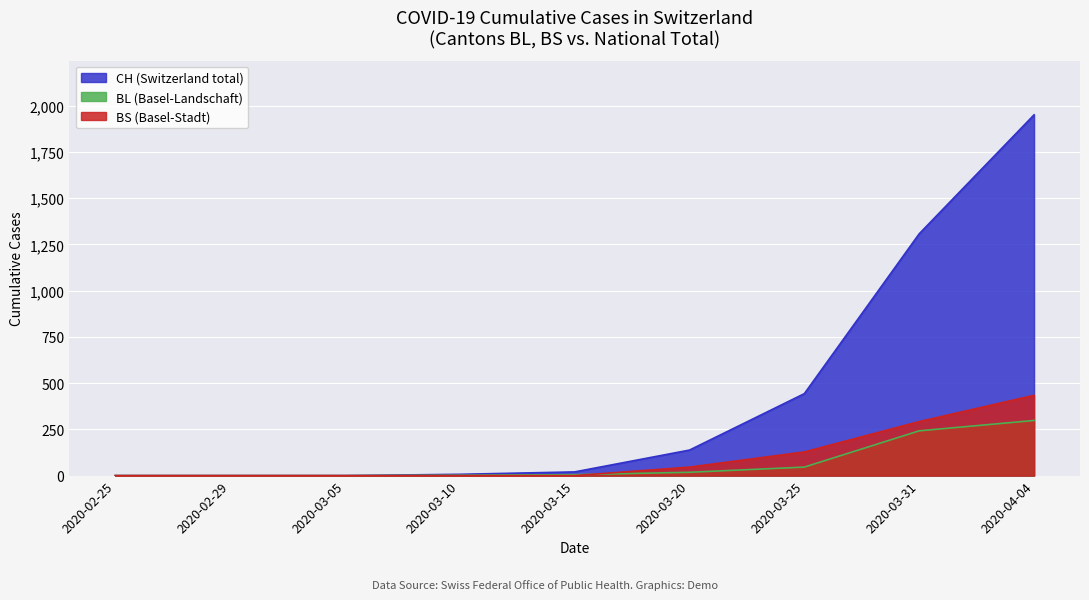

What is the value of the BL point at the 6th from the left?

21